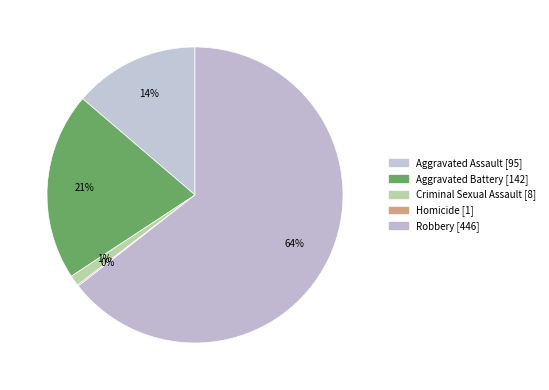

Which slice represents more than half of the pie?

Robbery